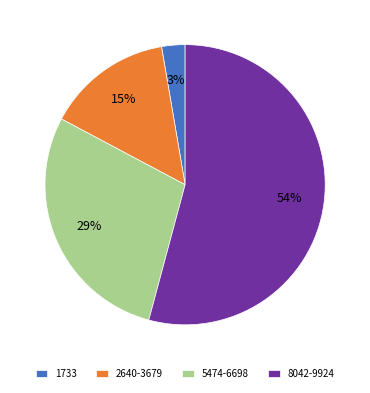

To the nearest percent, what percentage of the pie is 5474-6698?

29%